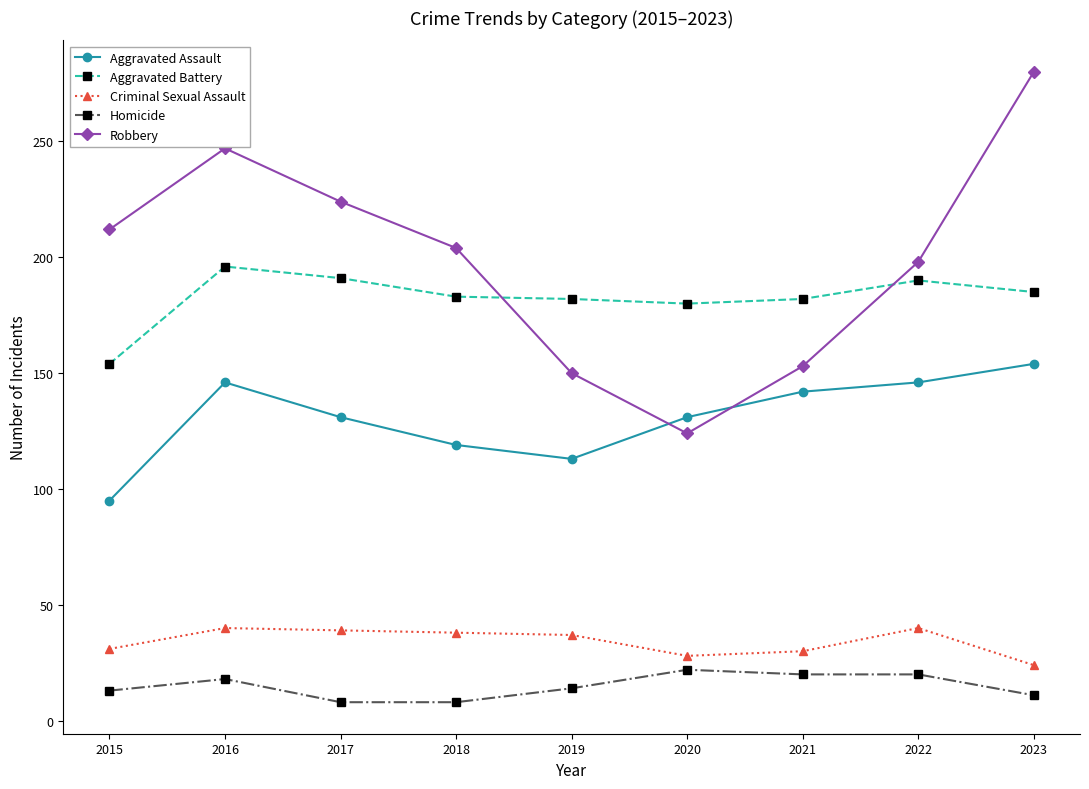

The Aggravated Assault series shows 131 at 2020. True or false?

True